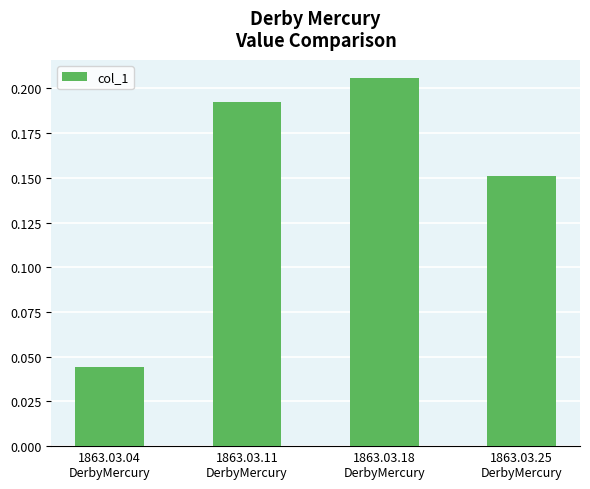

What is the sum of all values?

0.6